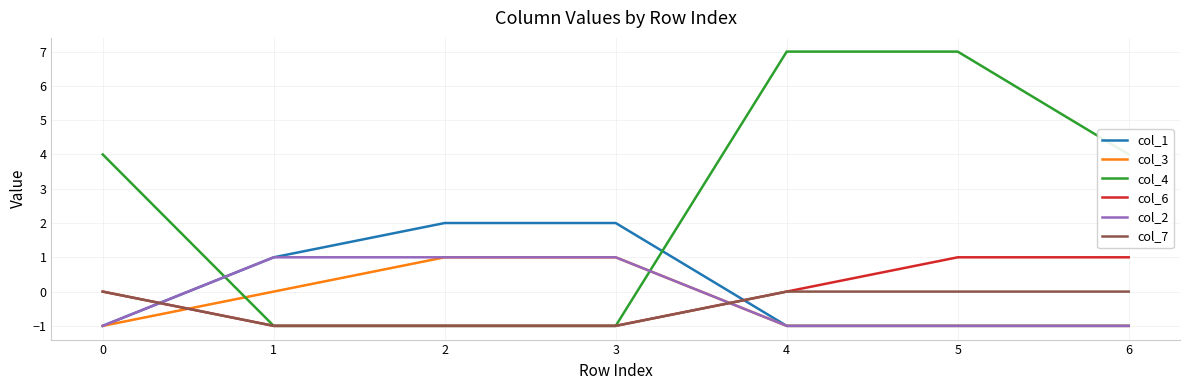

What is the maximum value shown in the chart?

7